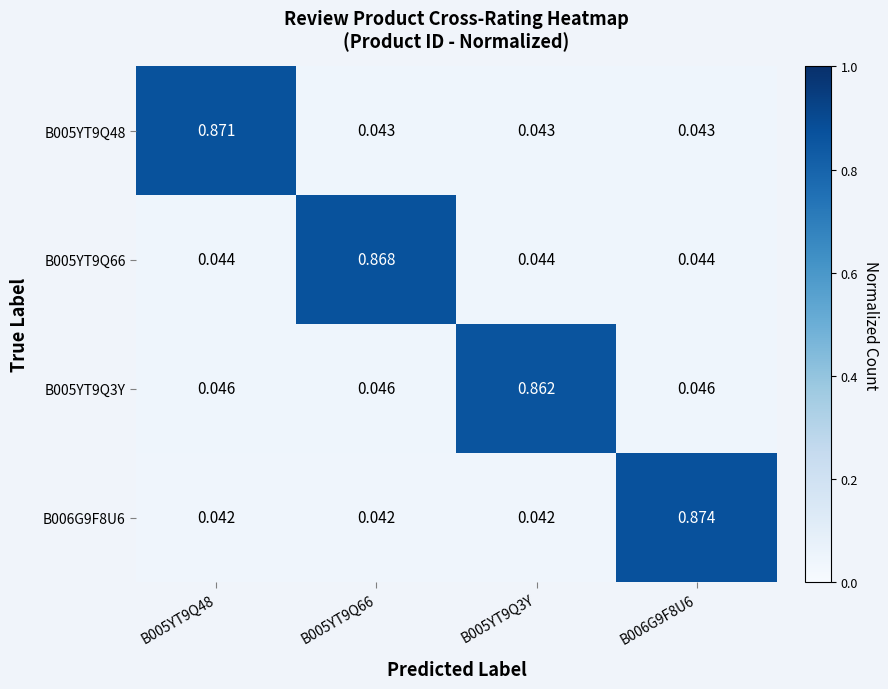

Between B005YT9Q48 and B006G9F8U6, which series saw the biggest shift?

B006G9F8U6